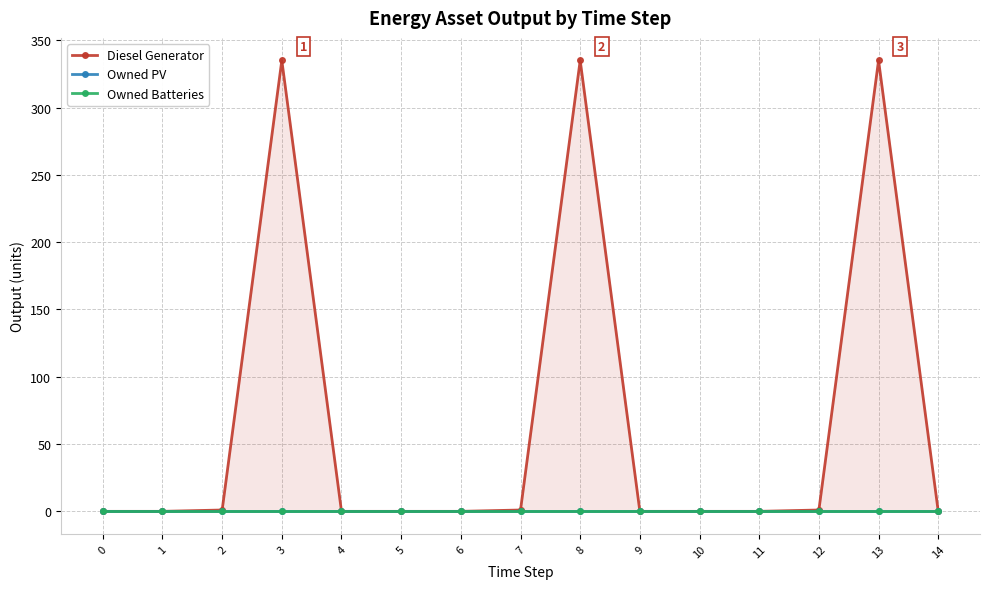

True or false: Owned Batteries and Diesel Generator intersect in this chart.

False